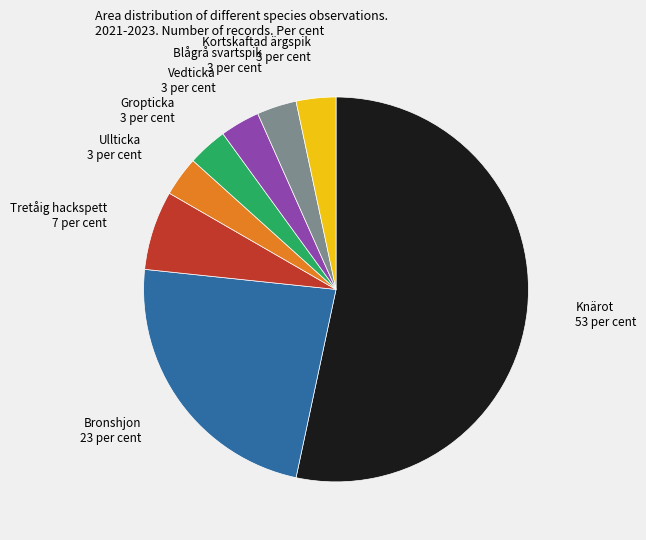

Is there a majority slice in this chart?

Yes